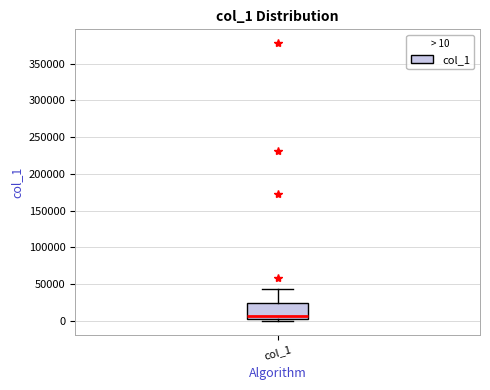

Read this box plot against the y-axis: the position of the median line, the range covered by the box, and the ends of both whiskers. The values are not printed on the chart, so give them approximately, as read against the axis.

median 5000 (just above the box's lower edge), box 5000 to 25000, whiskers 0 to 45000